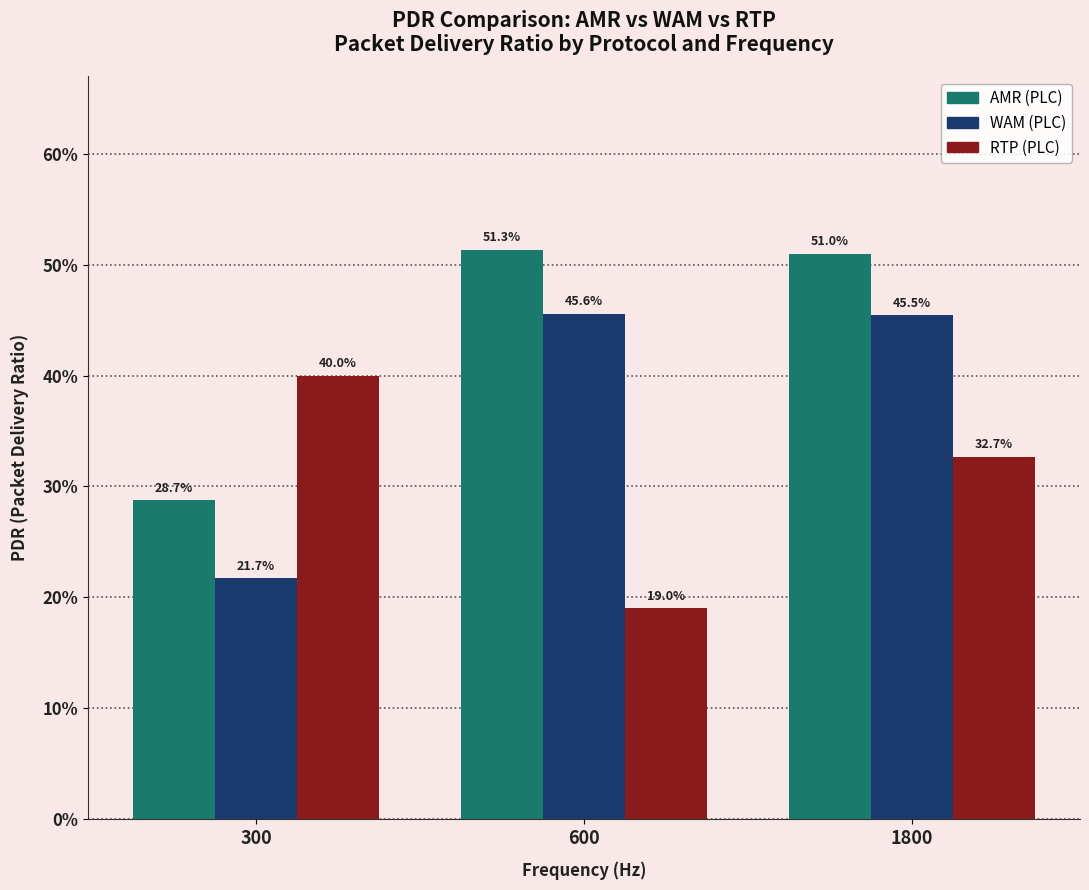

At how many categories does at least one series exceed 0?

3